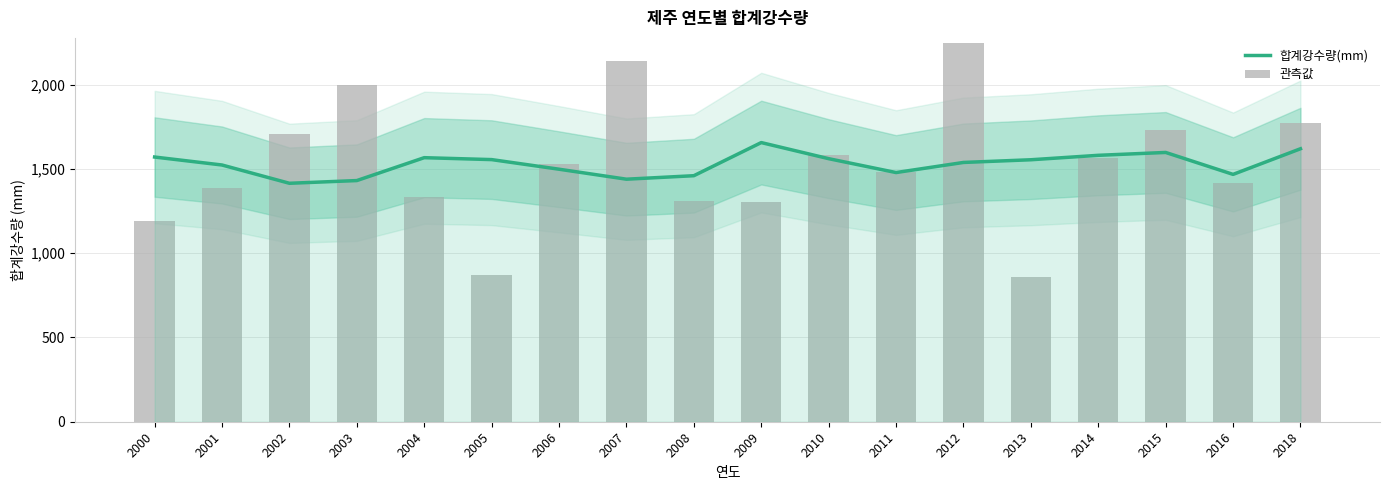

At which label does 합계강수량(mm) reach its minimum?

2002